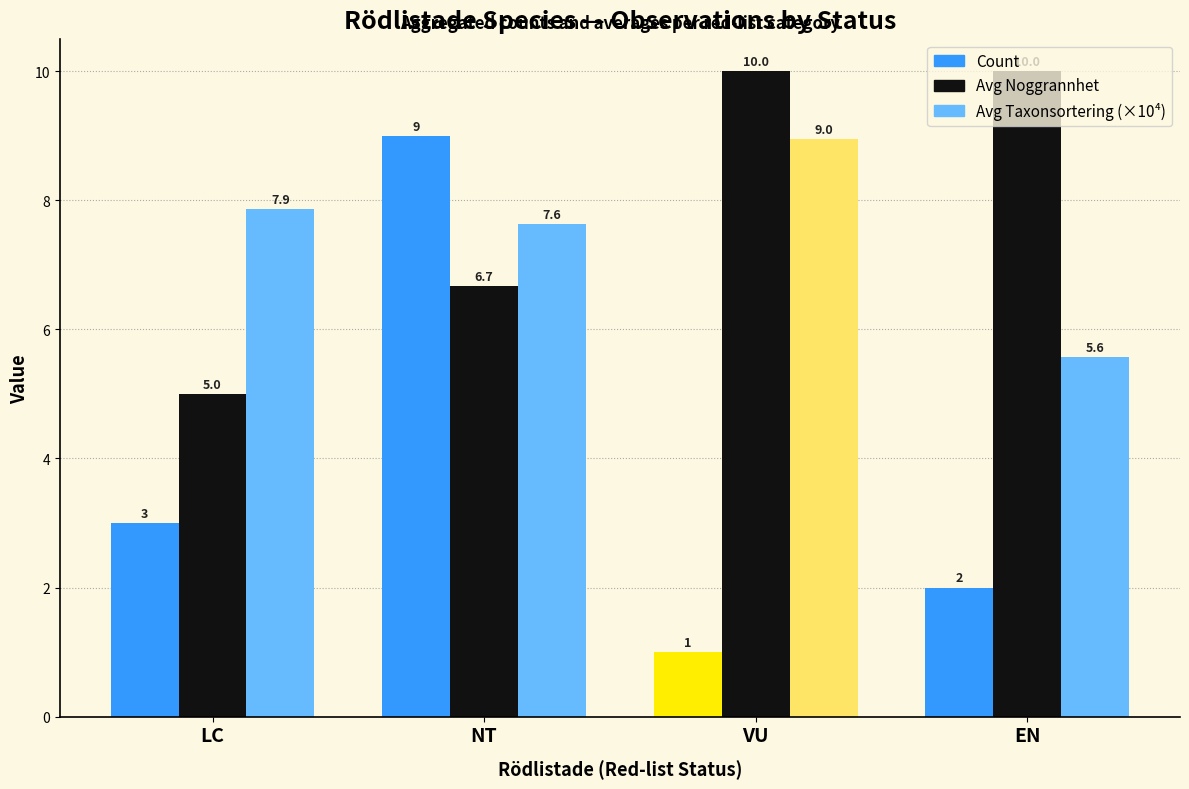

At which label does Count reach its peak?

NT